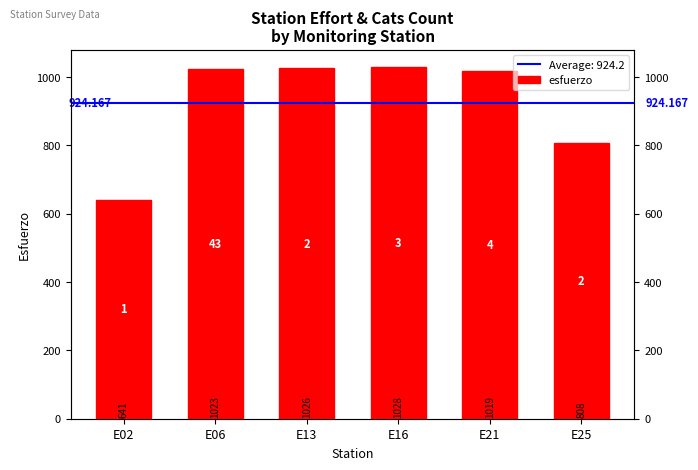

What is the minimum value shown in the chart?

641